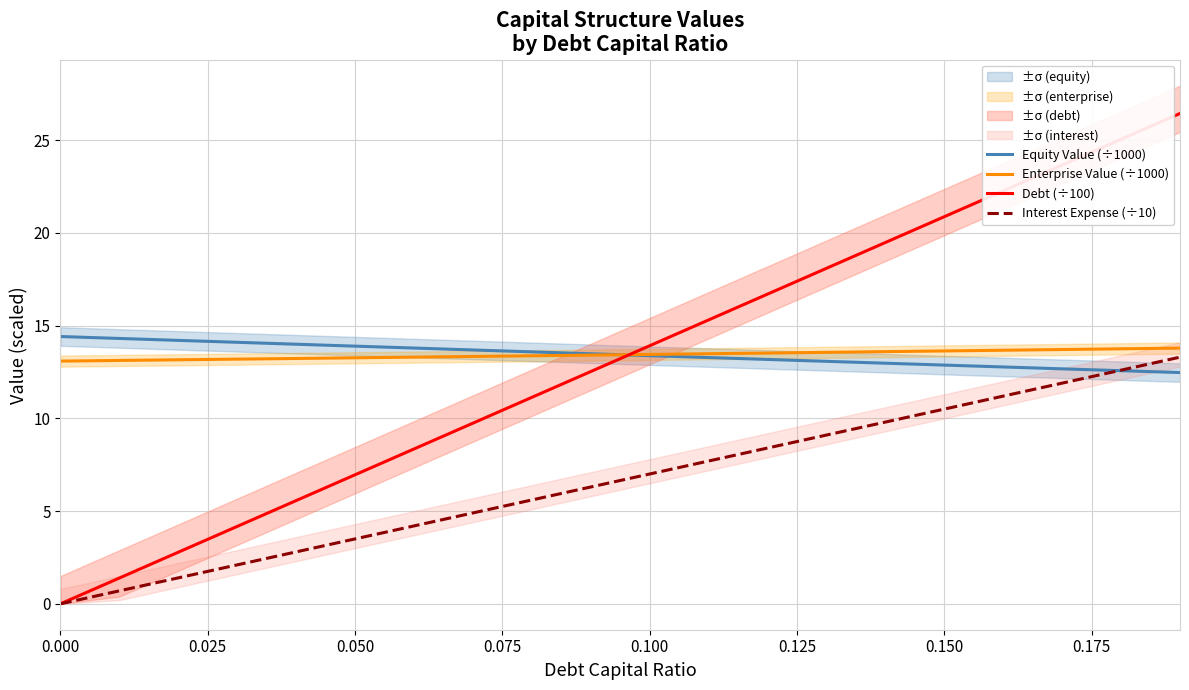

True or false: Enterprise Value (÷1000) and Debt (÷100) intersect in this chart.

True